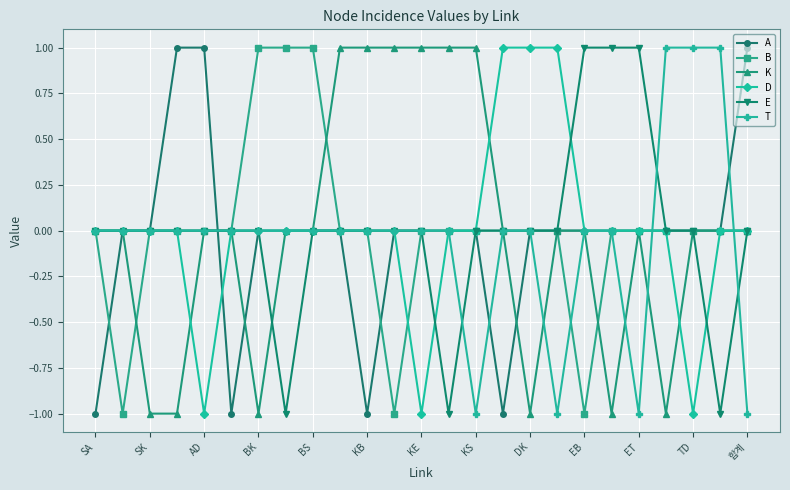

Is the value of E at ET greater than the value of D at BS?

Yes